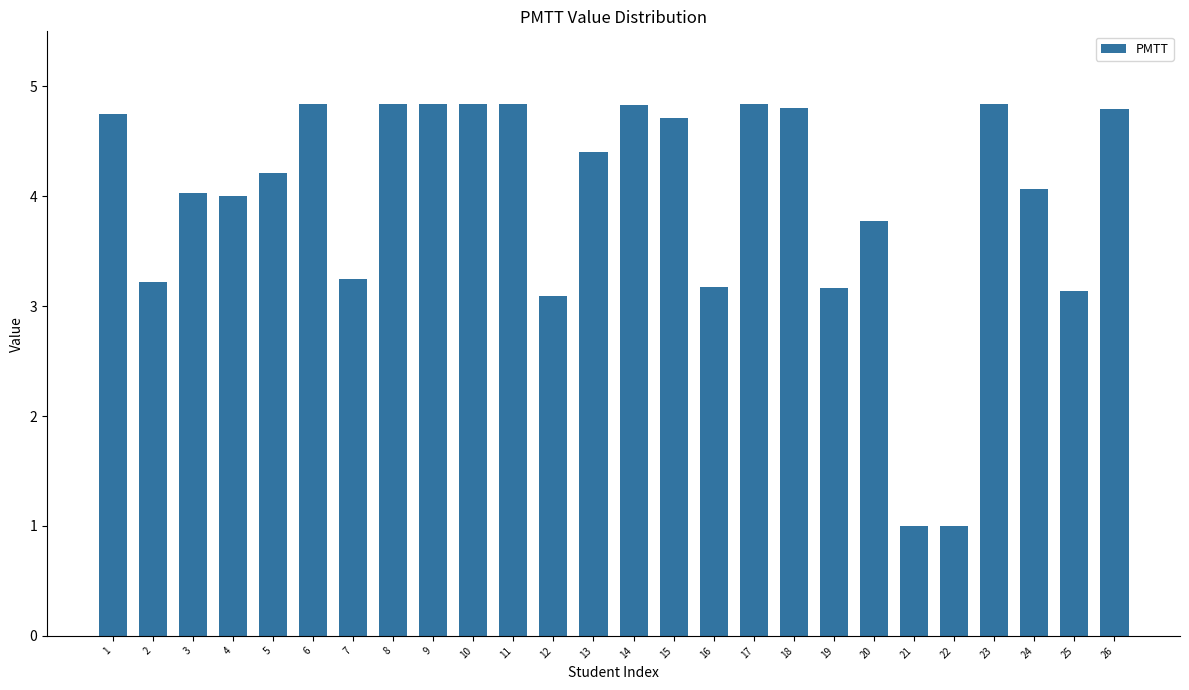

Reading left to right, list all the values displayed in this chart.

4.8	3.2	4.0	4.0	4.2	4.8	3.2	4.8	4.8	4.8	4.8	3.1	4.4	4.8	4.7	3.2	4.8	4.8	3.2	3.8	1.0	1.0	4.8	4.1	3.1	4.8